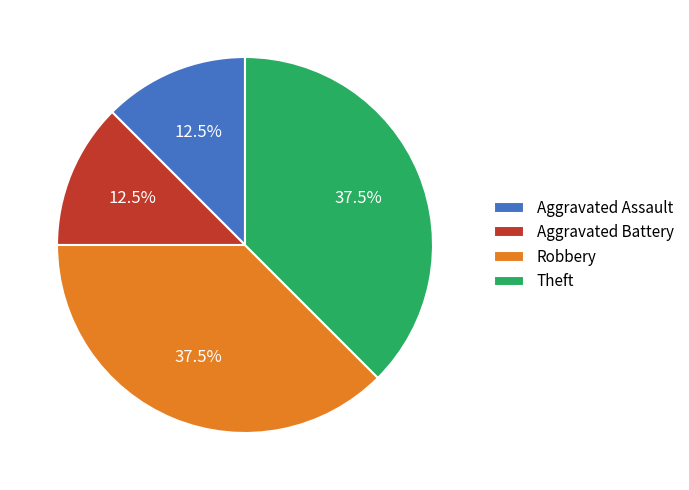

Does Aggravated Battery account for over 50% of the chart?

No